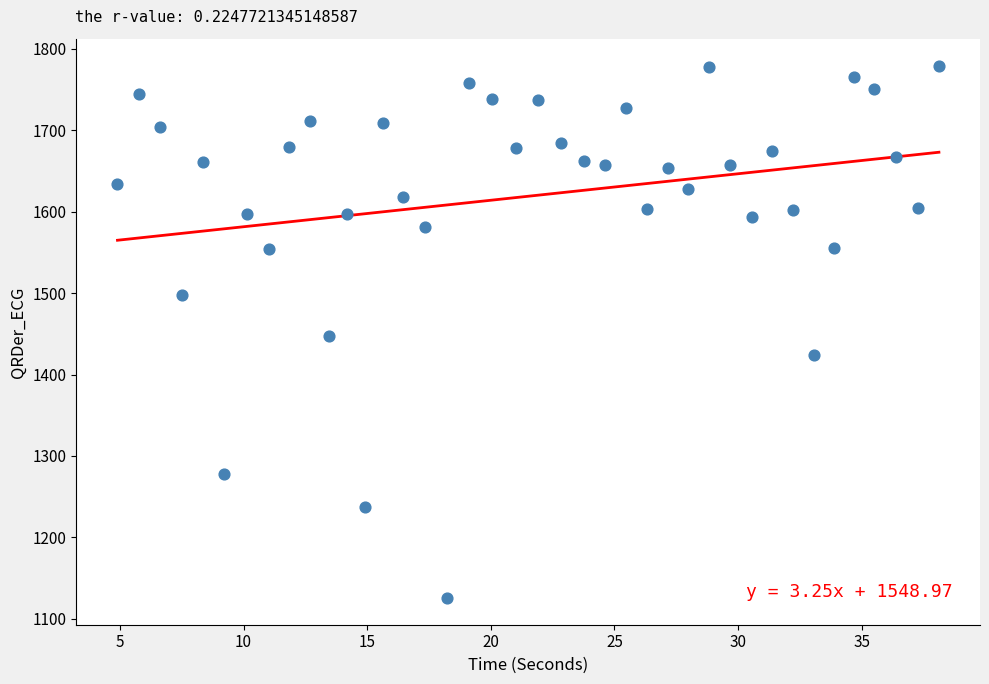

What is the range of Y values (max minus min)?

654.0